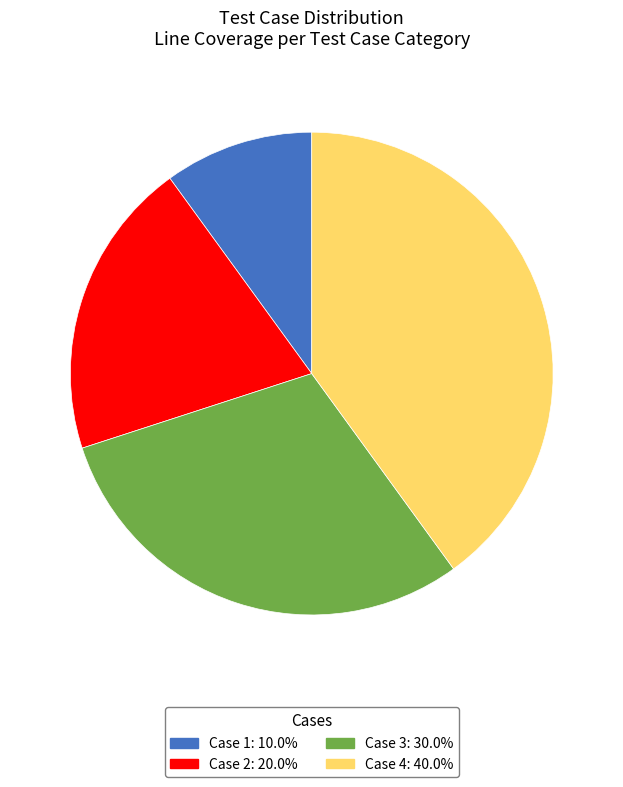

Is there a majority slice in this chart?

No